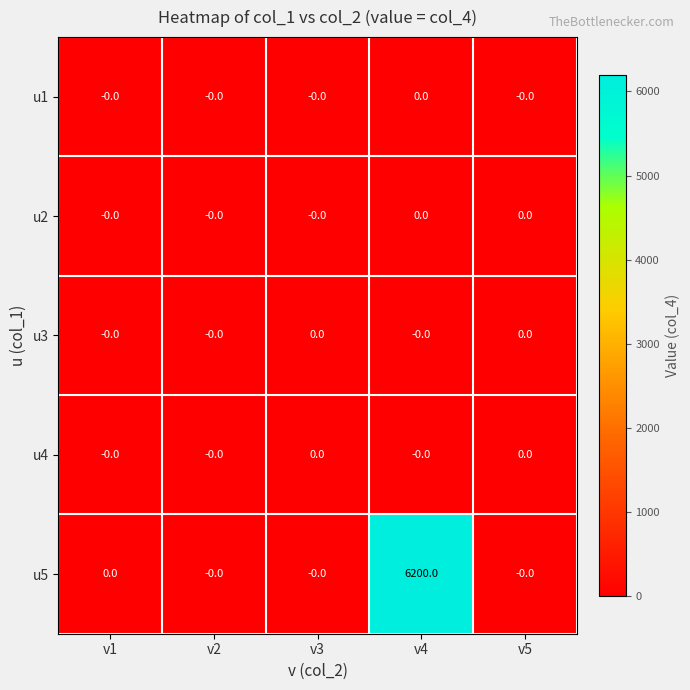

What is the difference between the highest and lowest values at v4?

6200